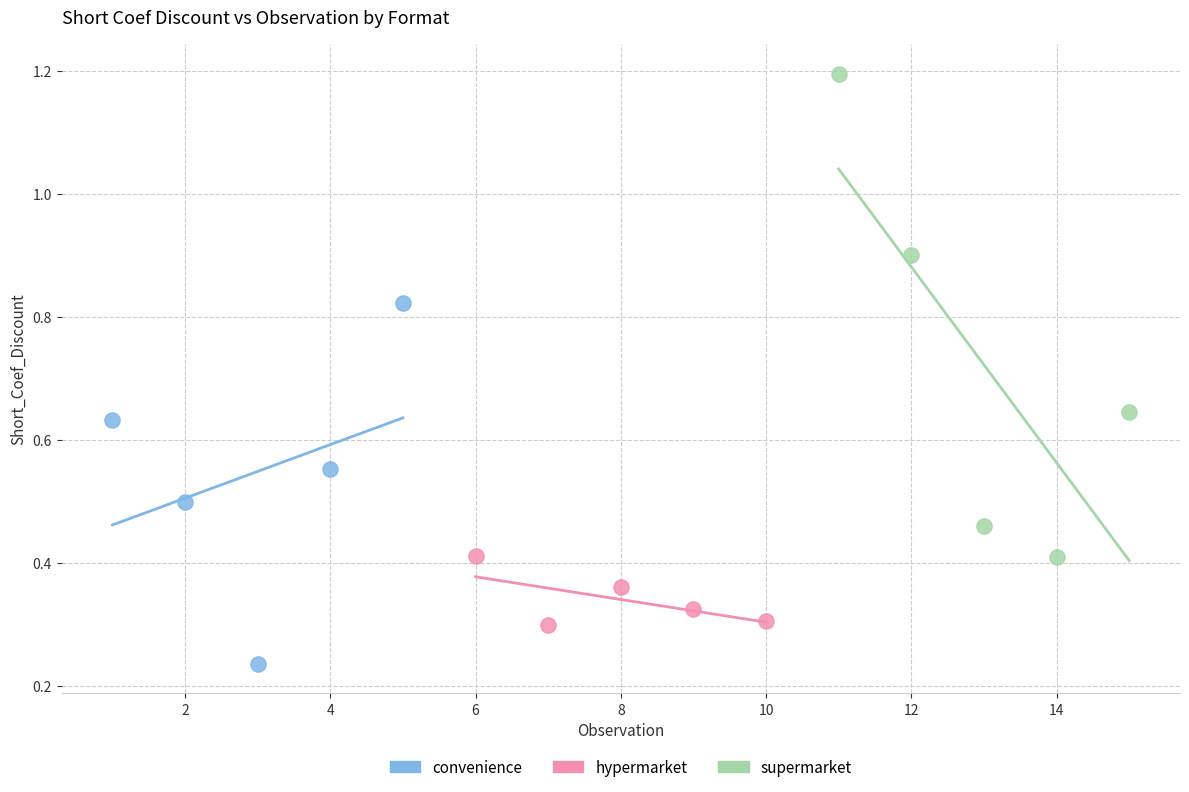

Which series reaches the maximum Y coordinate?

supermarket